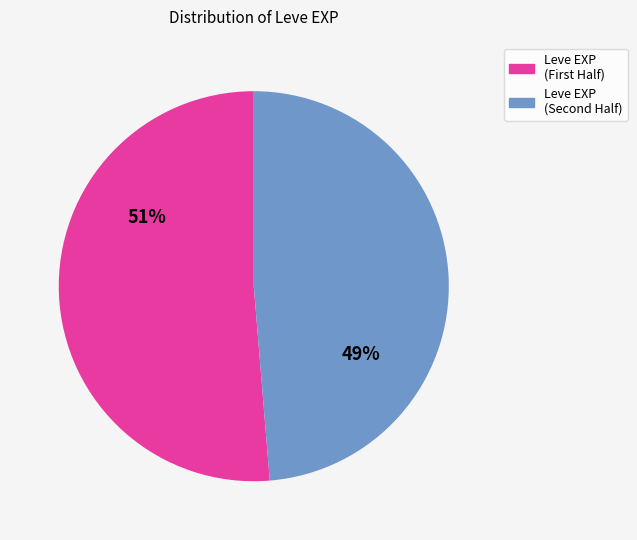

Is there a majority slice in this chart?

Yes